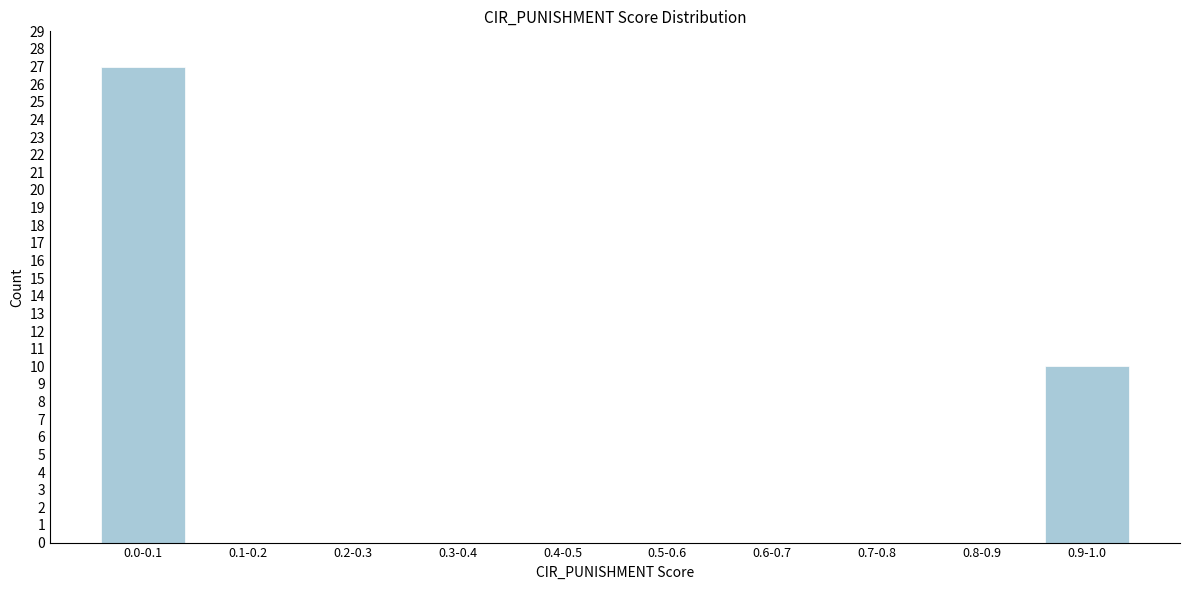

Is it true that the value at 0.2-0.3 is -9?

False